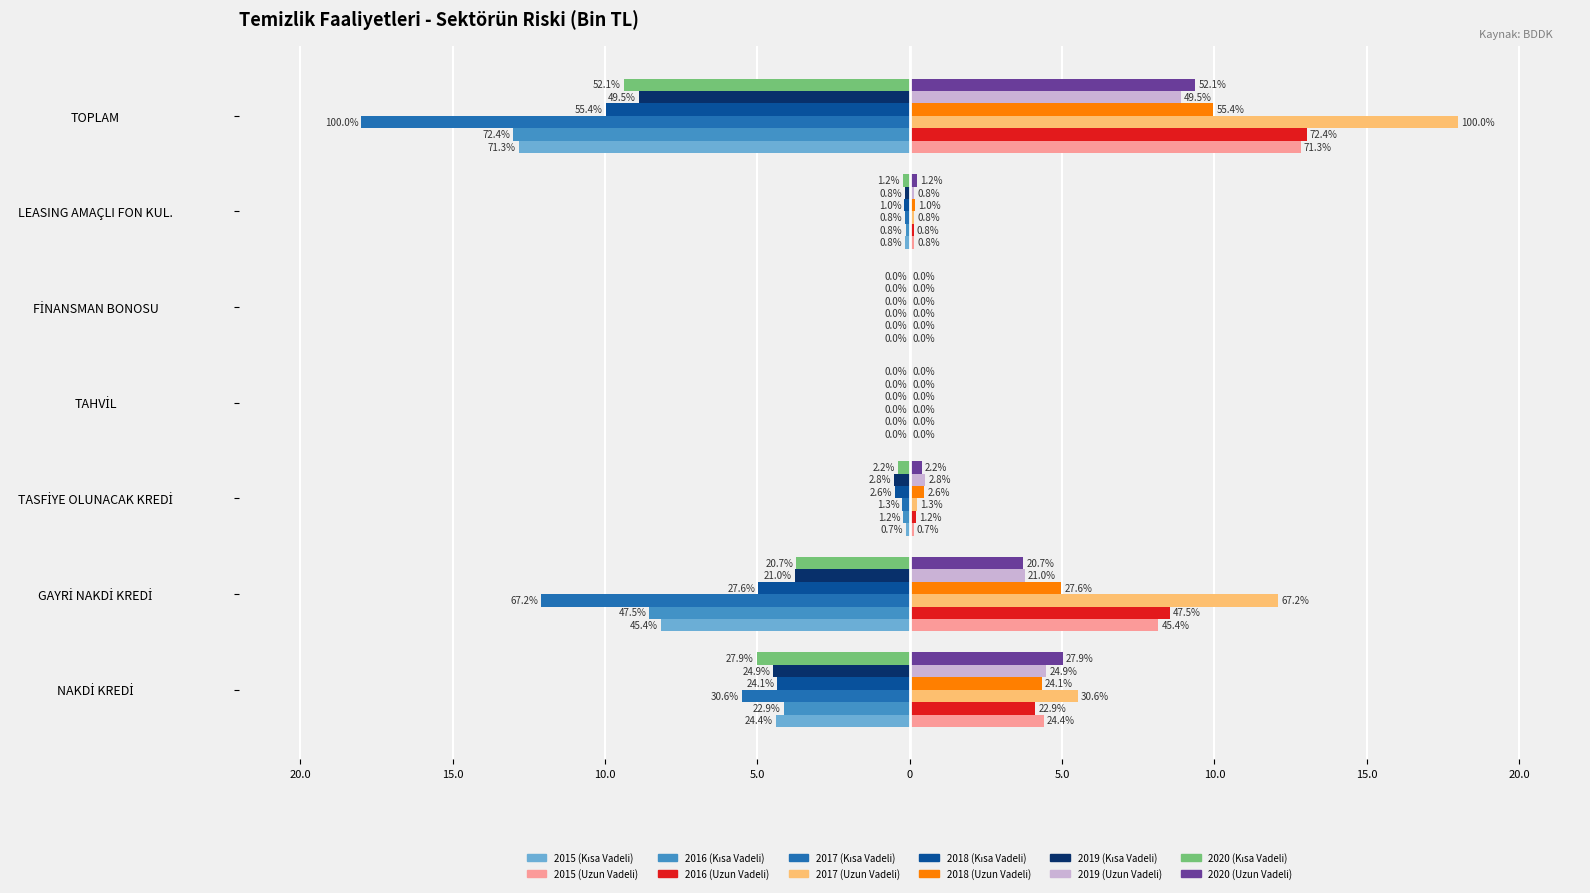

At which category does the chart reach its minimum across all series?

TOPLAM